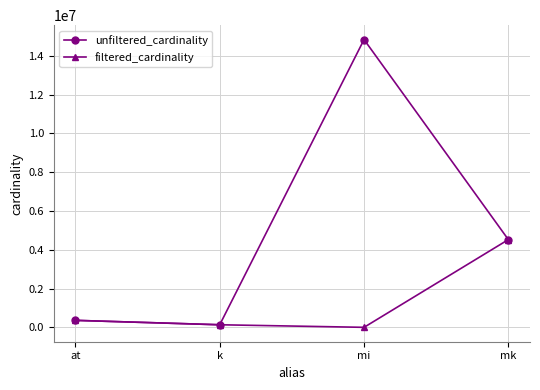

Which series has the largest range (max minus min)?

unfiltered_cardinality